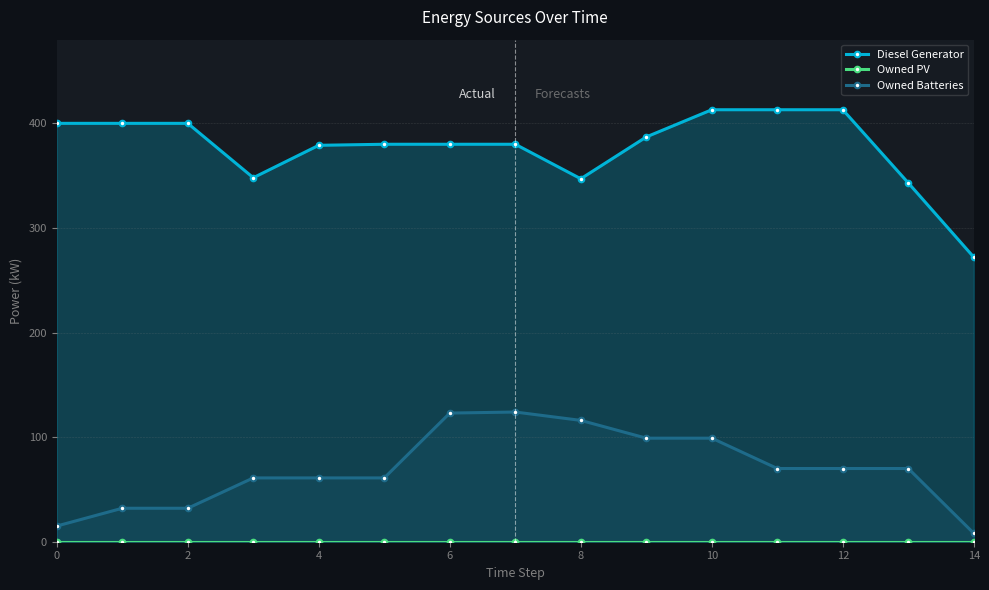

True or false: Owned PV and Diesel Generator cross at least once.

False